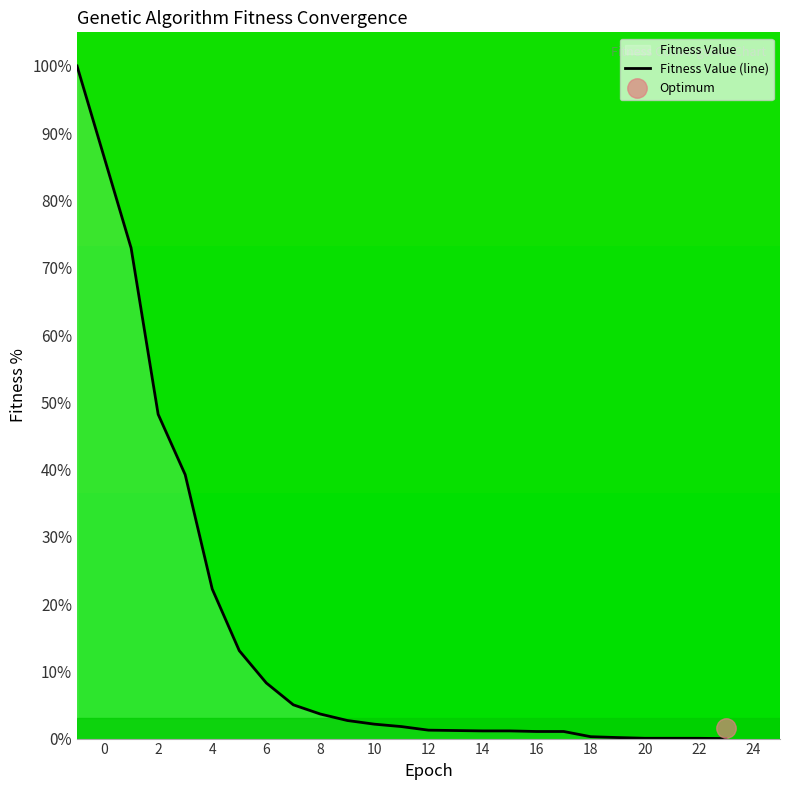

Reading left to right, transcribe all the data shown in this chart.

-1=100.0	1=72.9	2=48.2	3=39.2	4=22.2	5=13.1	6=8.3	7=5.0	8=3.6	9=2.7	10=2.1	11=1.8	12=1.3	13=1.2	14=1.1	15=1.1	16=1.1	17=1.1	18=0.3	19=0.2	20=0.0	21=0.0	22=0.0	23=0.0